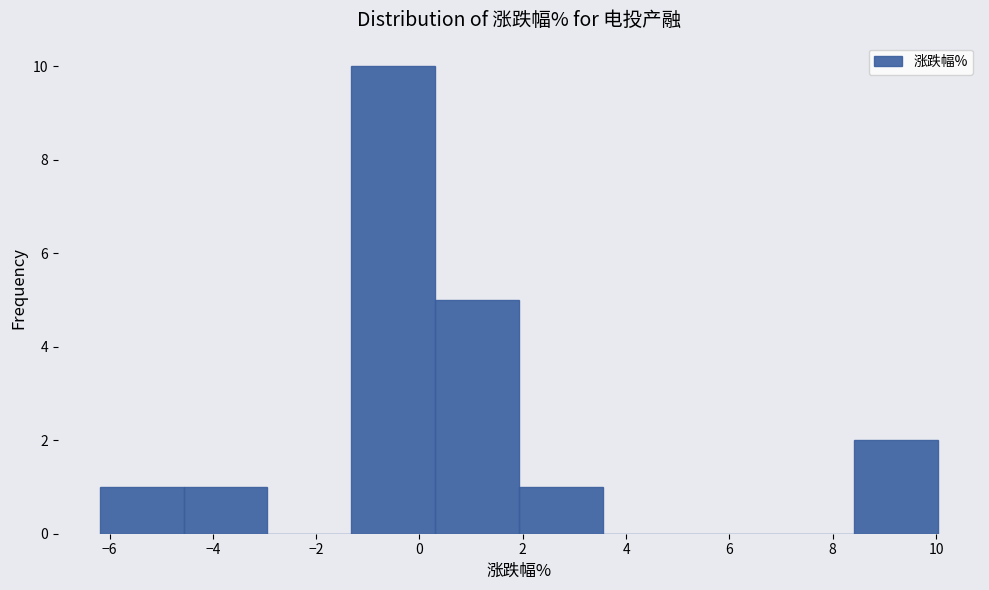

Reading left to right, list every bar in this chart as the range it spans on the x-axis followed by its height. Neither the bar edges nor the heights are printed on the chart, so give them approximately, as read against the axes.

-6.2 to -4.6: 1
-4.6 to -3.0: 1
-3.0 to -1.4: 0
-1.4 to 0.4: 10
0.4 to 2.0: 5
2.0 to 3.6: 1
3.6 to 5.2: 0
5.2 to 6.8: 0
6.8 to 8.4: 0
8.4 to 10.0: 2